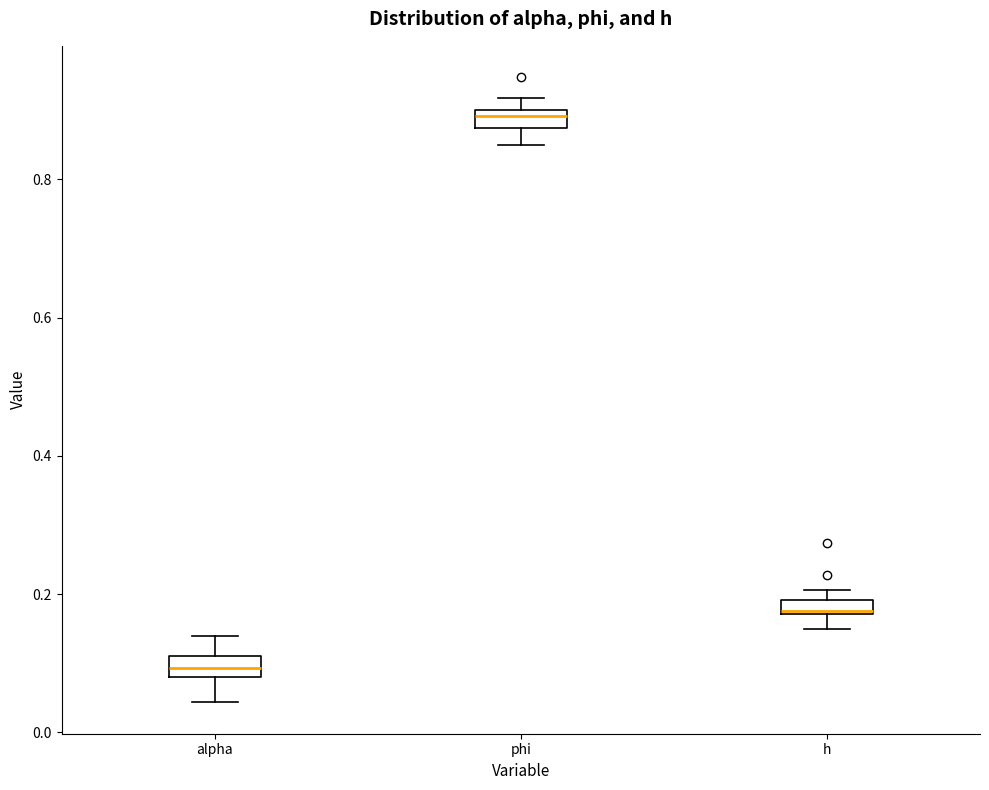

Where does the lower whisker of the box for alpha end on the y-axis? The values are not printed on the chart, so give them approximately, as read against the axis.

0.04